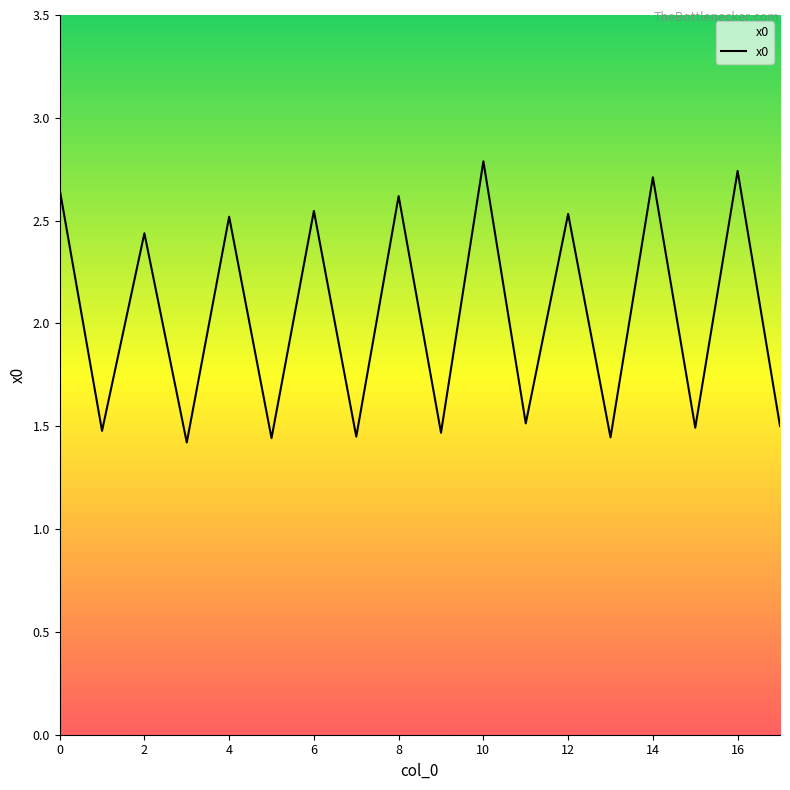

What is the greatest value displayed?

2.8